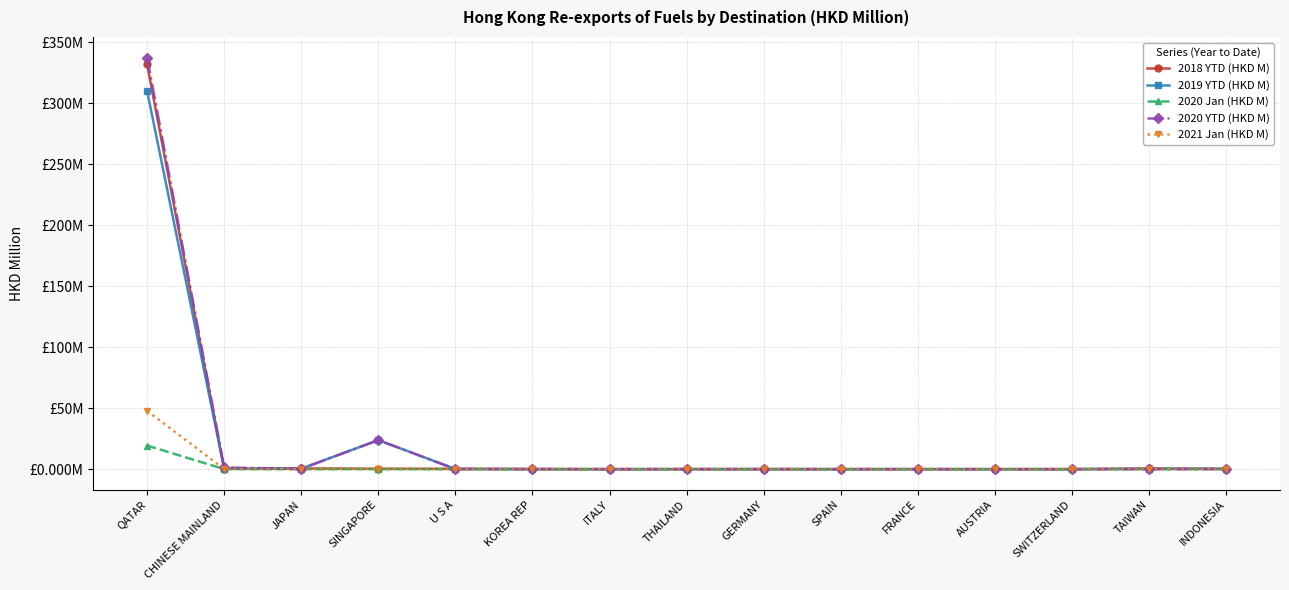

What are all the series names shown in the legend?

2018 YTD (HKD M), 2019 YTD (HKD M), 2020 Jan (HKD M), 2020 YTD (HKD M), 2021 Jan (HKD M)